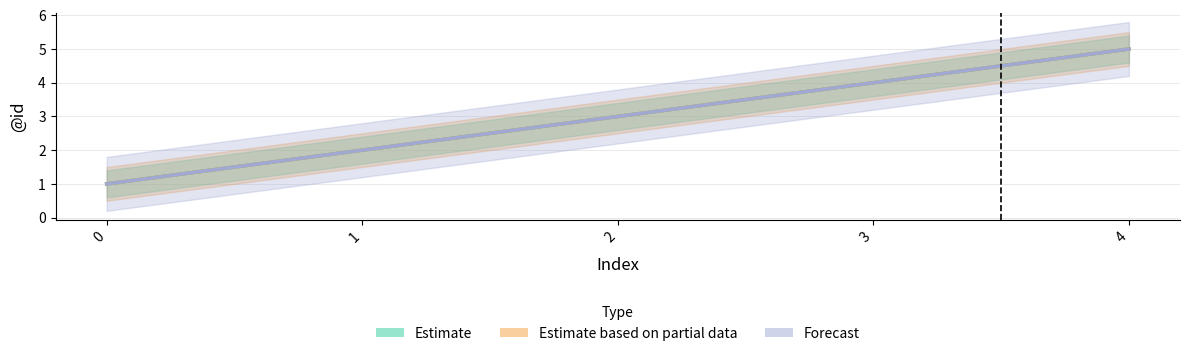

True or false: Estimate based on partial data has more than 0 points higher than both neighbors.

False